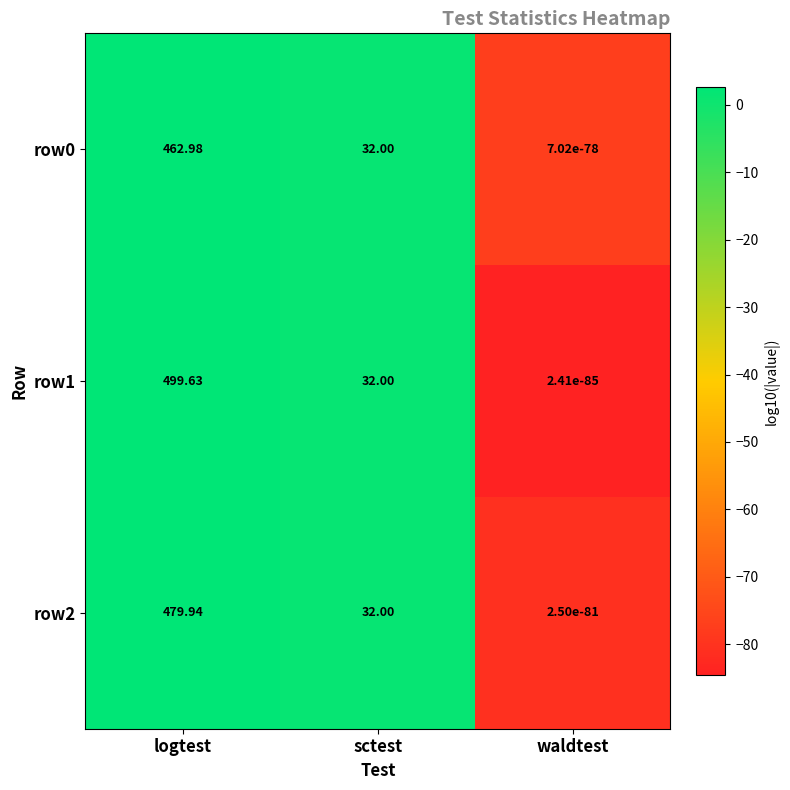

Where does the row2 series first go above 32?

logtest